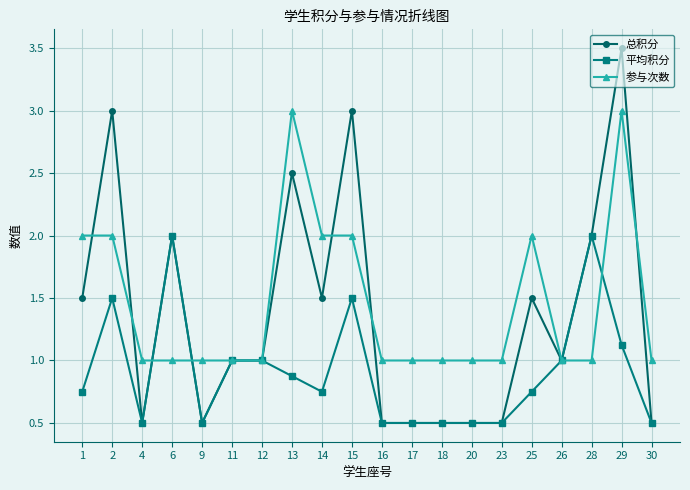

What is the value of the 参与次数 point at the 3rd from the left?

1.0